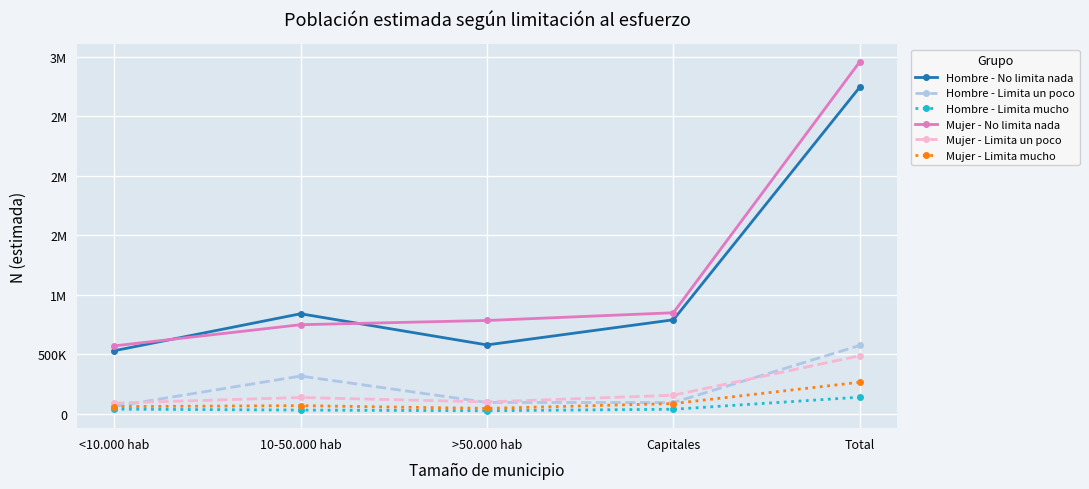

Reading right to left, what are all the values shown in this chart?

Hombre - No limita nada: Total=2743009	Capitales=790720	>50.000 hab=579804	10-50.000 hab=841338	<10.000 hab=531146
Hombre - Limita un poco: Total=575495	Capitales=96239	>50.000 hab=97272	10-50.000 hab=318553	<10.000 hab=63431
Hombre - Limita mucho: Total=141313	Capitales=39872	>50.000 hab=27604	10-50.000 hab=32973	<10.000 hab=40864
Mujer - No limita nada: Total=2955870	Capitales=849777	>50.000 hab=784864	10-50.000 hab=749476	<10.000 hab=571753
Mujer - Limita un poco: Total=489021	Capitales=157536	>50.000 hab=101525	10-50.000 hab=138591	<10.000 hab=91368
Mujer - Limita mucho: Total=266844	Capitales=87620	>50.000 hab=46976	10-50.000 hab=70039	<10.000 hab=62209